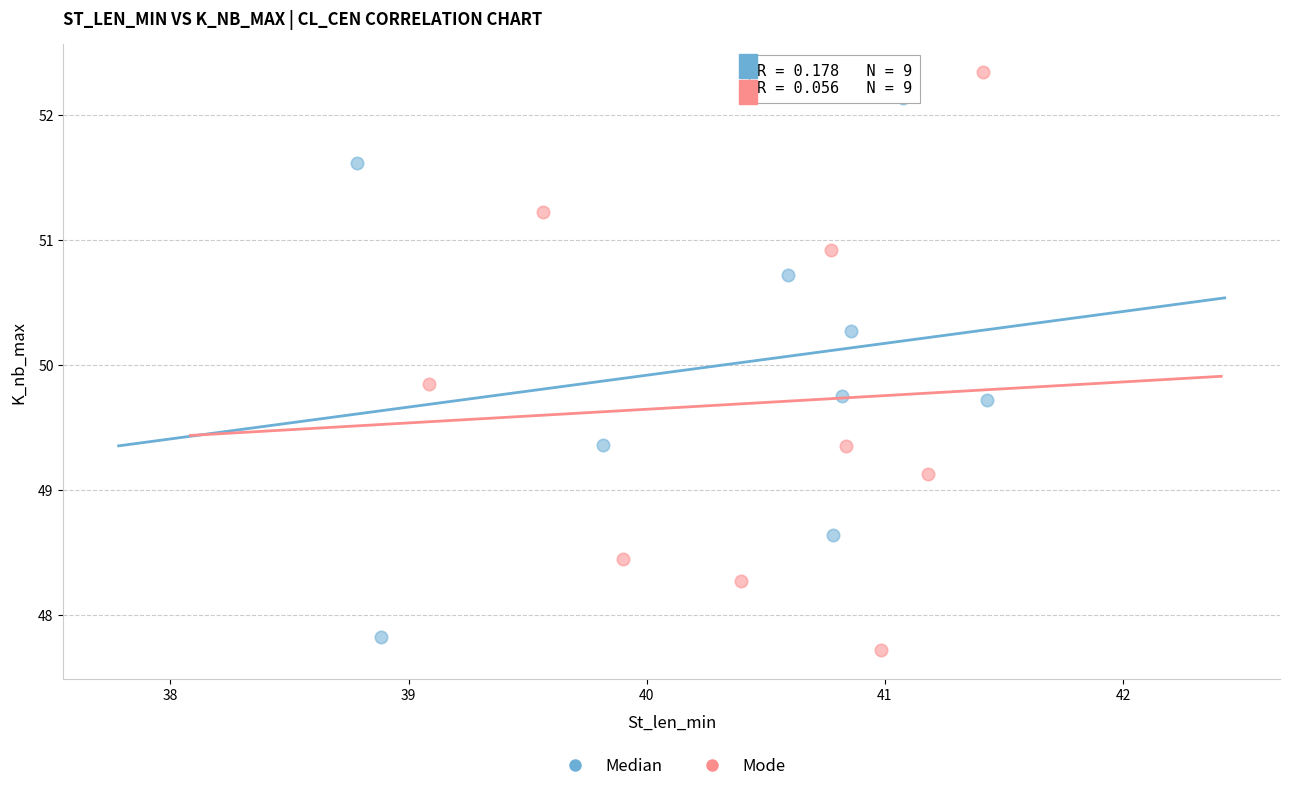

Which series reaches the maximum Y coordinate?

Mode